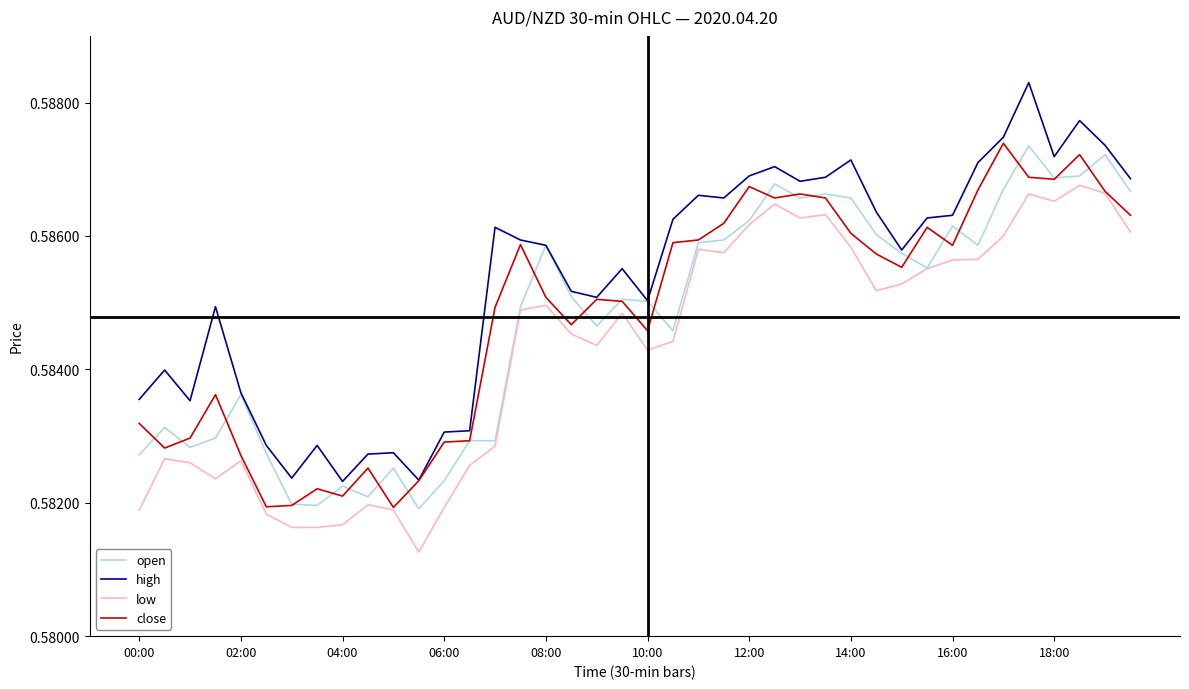

Does the chart display data point markers on the line(s)?

No